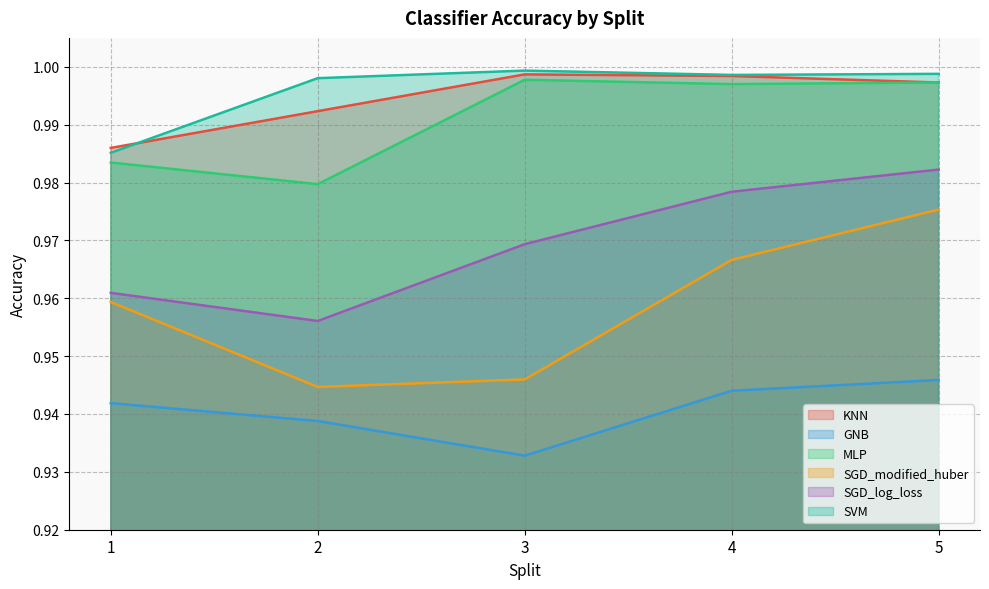

Between 5 and 2, which is larger?

5